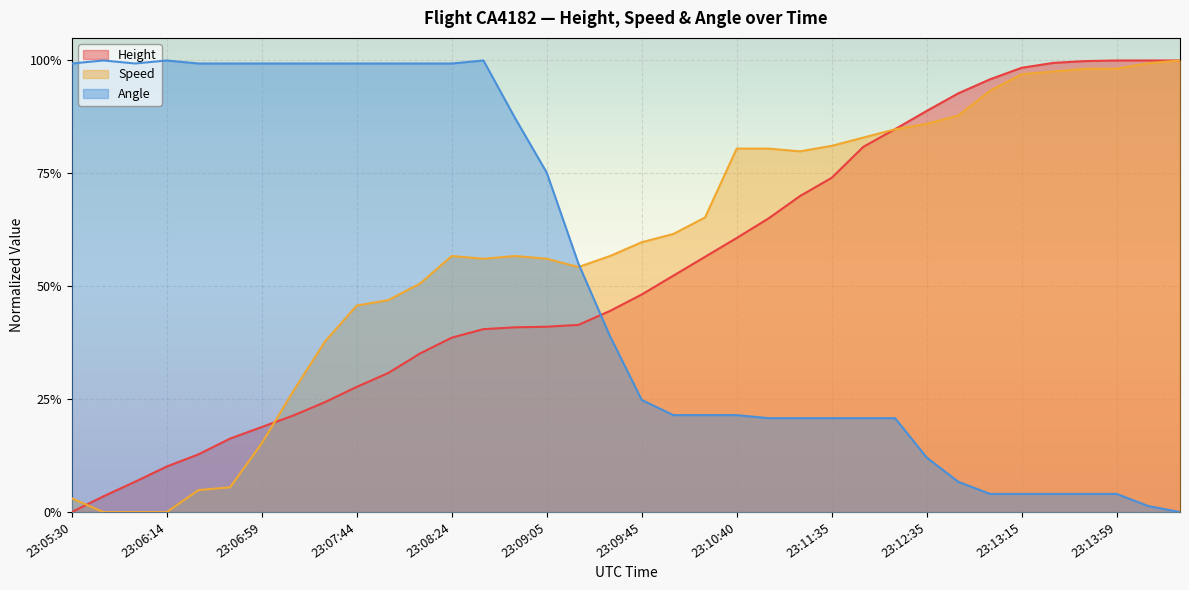

List the labels in order of Speed value, smallest first.

23:05:44, 23:06:00, 23:06:14, 23:05:30, 23:06:30, 23:06:45, 23:06:59, 23:07:15, 23:07:29, 23:07:44, 23:07:55, 23:08:09, 23:09:19, 23:08:39, 23:09:05, 23:08:24, 23:08:54, 23:09:34, 23:09:45, 23:09:59, 23:10:14, 23:11:10, 23:10:40, 23:10:55, 23:11:35, 23:12:04, 23:12:19, 23:12:35, 23:12:50, 23:13:04, 23:13:15, 23:13:30, 23:13:44, 23:13:59, 23:14:00, 23:14:00